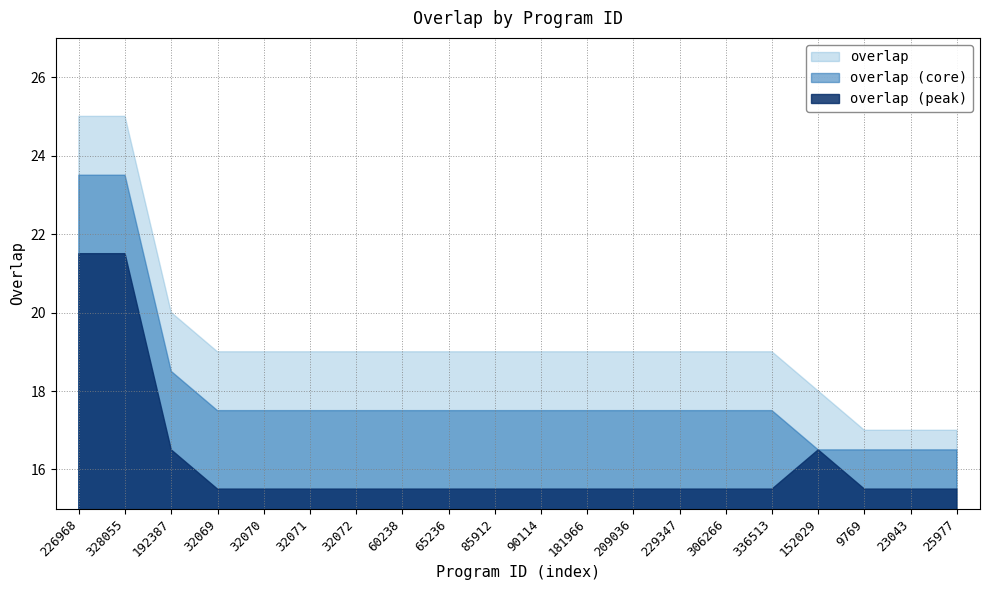

Count the number of categories in the chart.

20